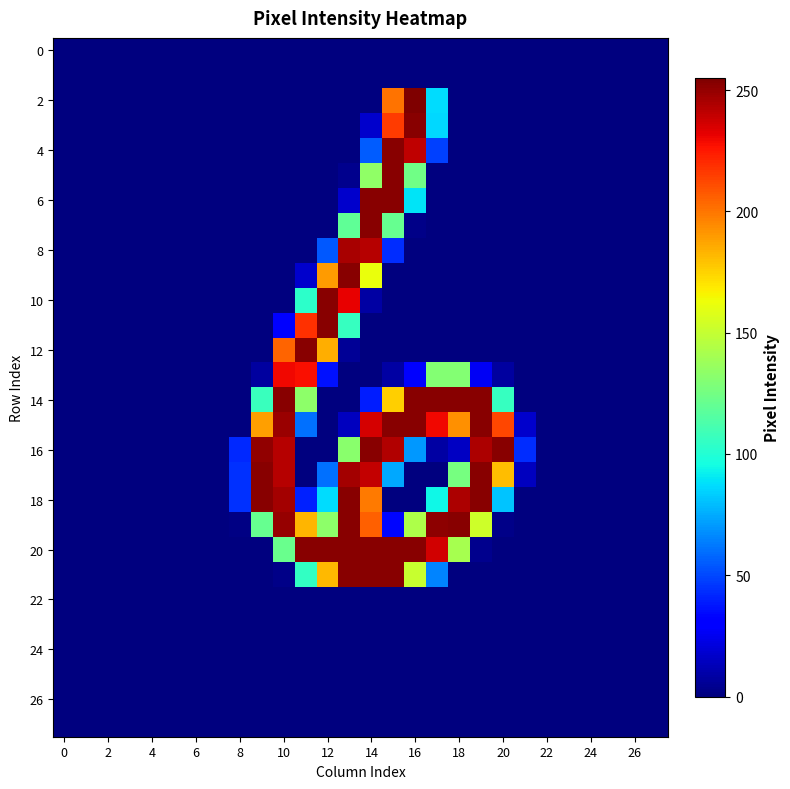

At which category is the sum across all series the highest?

14